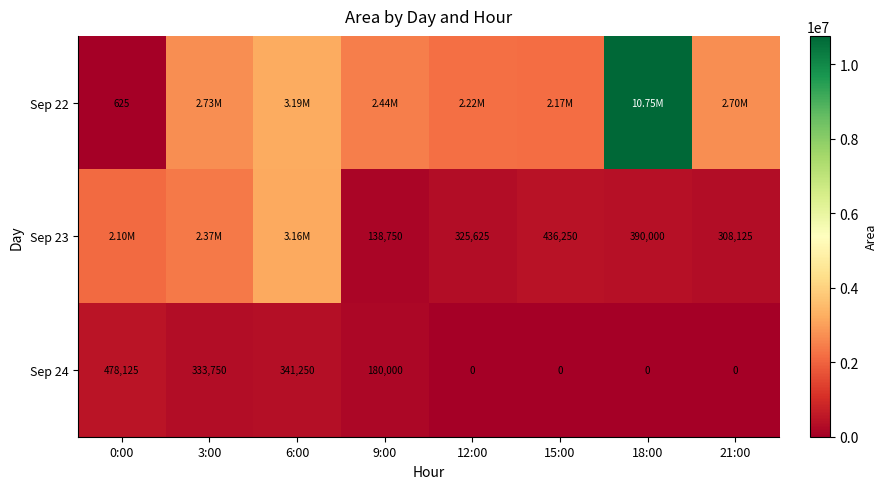

What is the sum of all Sep 24 values?

1333125